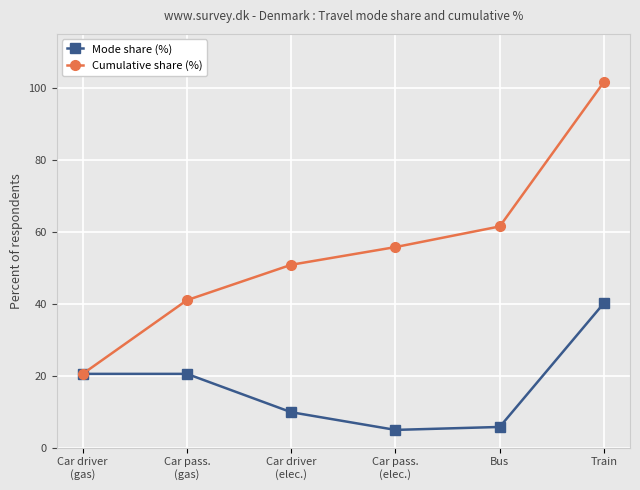

What is the sum of the Mode share (%) values at Bus and Train?

45.9